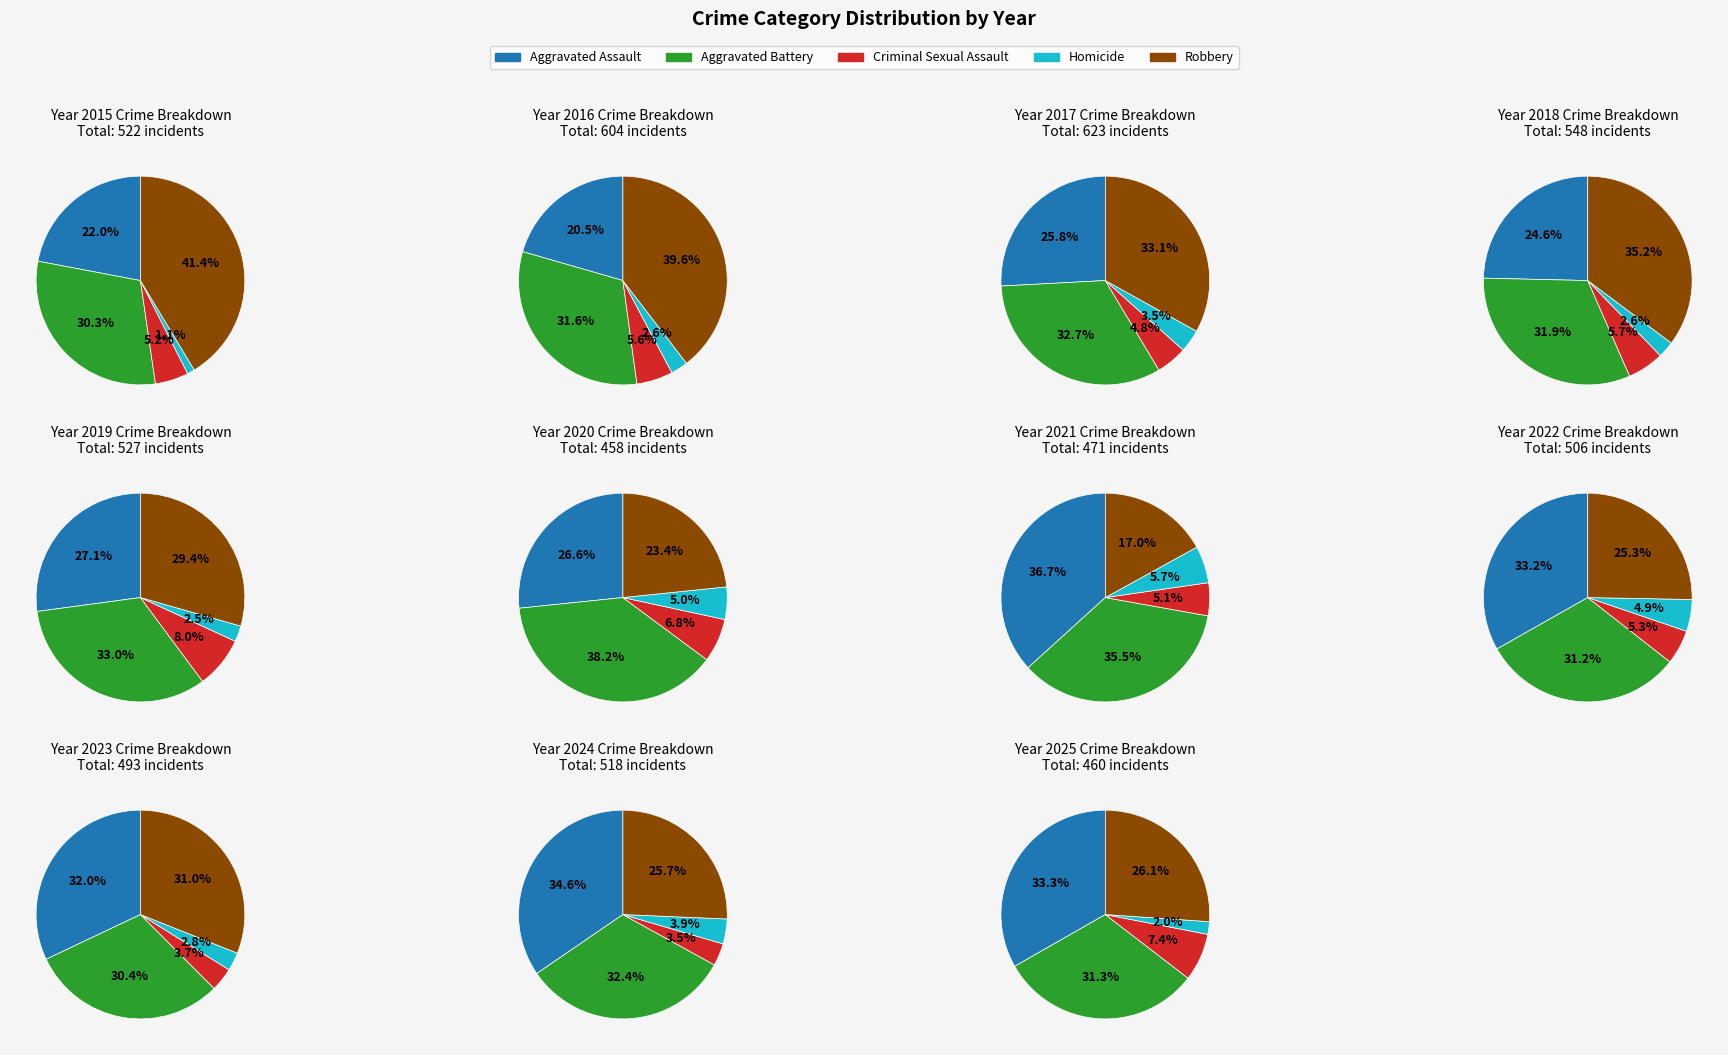

Does 2023 account for over 50% of the chart?

No